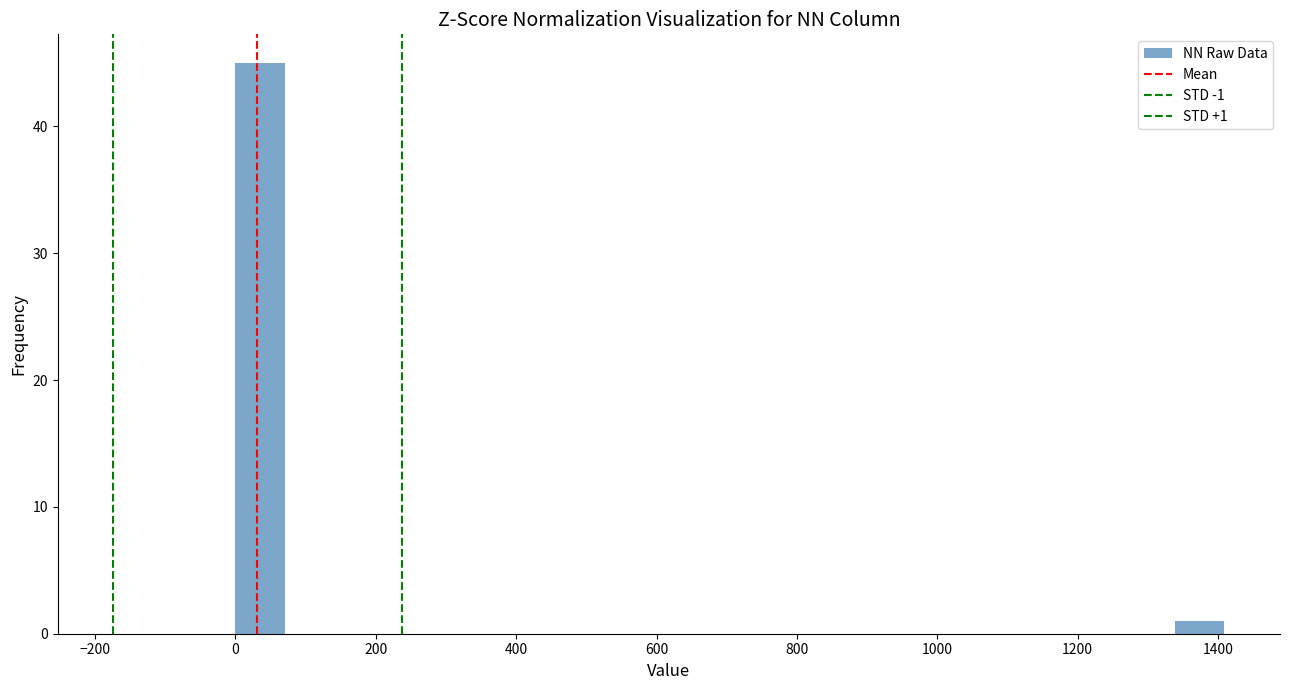

Read against the x-axis, roughly where is the centre of the tallest bar?

40